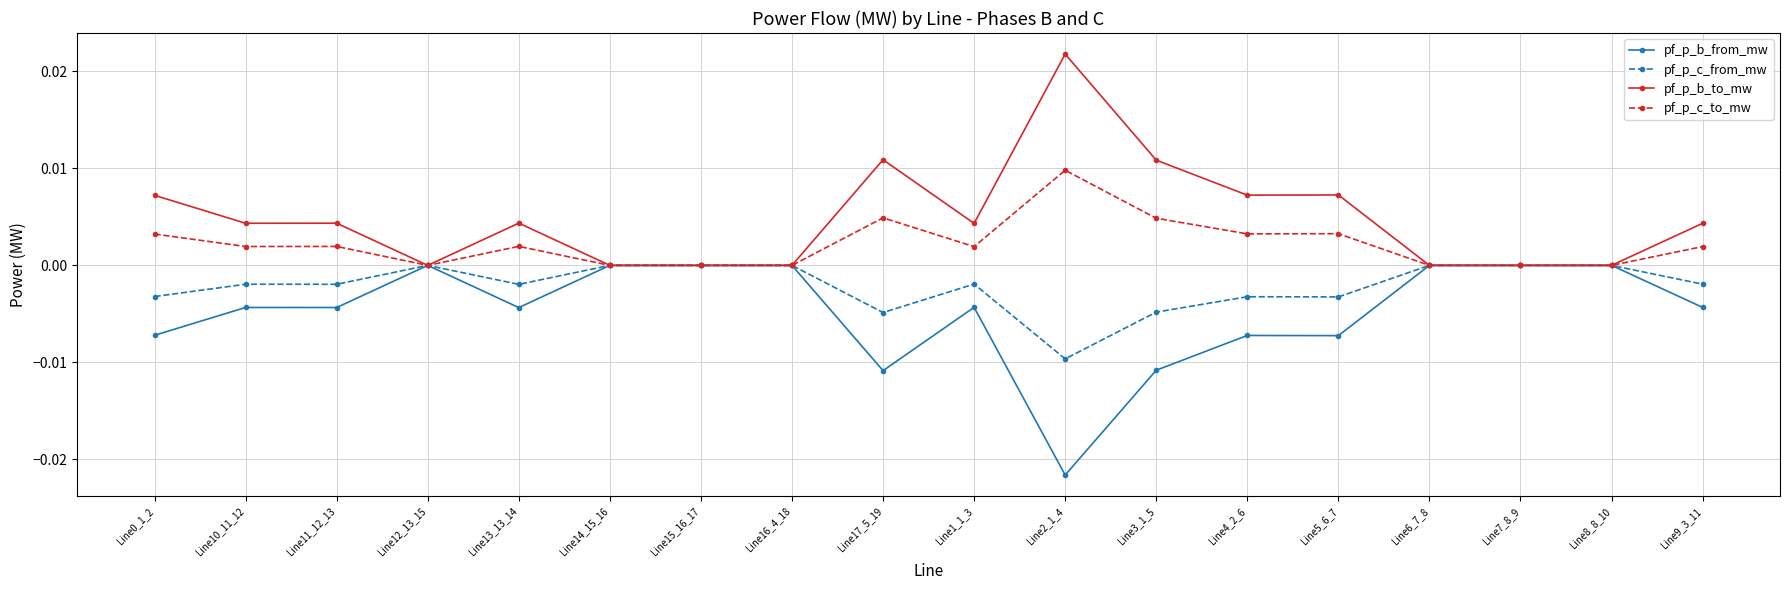

Is this an area chart (filled region under the line)?

No